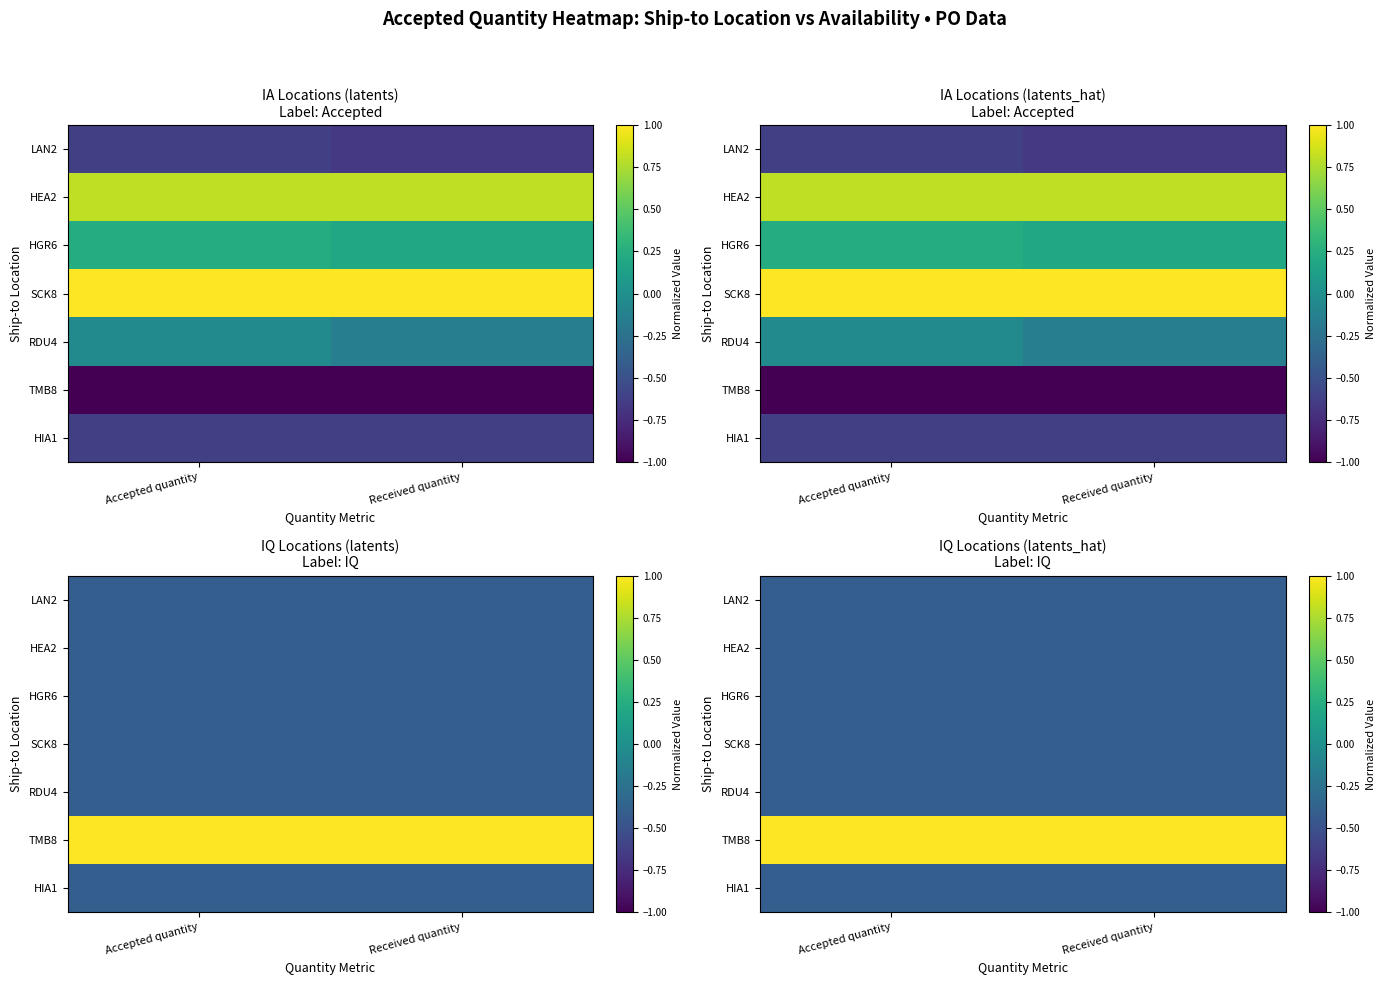

What is the difference between the highest and lowest values at Accepted quantity?

3.2